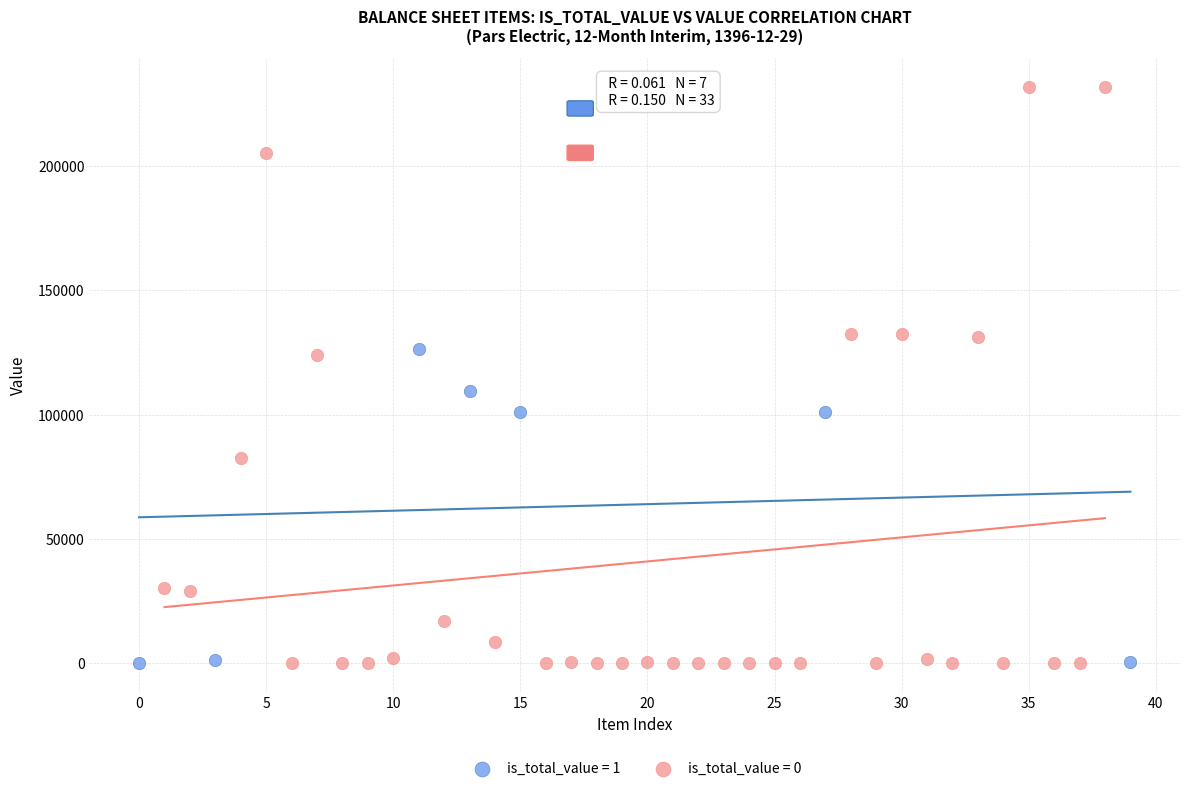

Which series contains the highest Y value?

is_total_value = 0